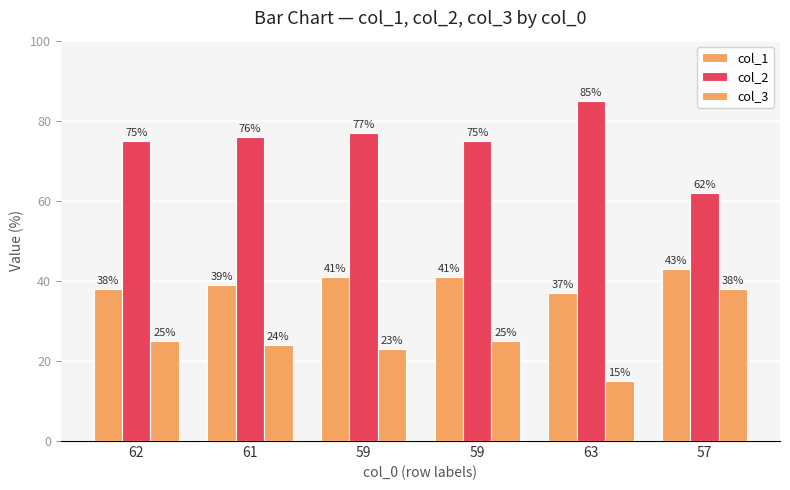

What is the value of the col_3 bar at the 5th from the left?

15